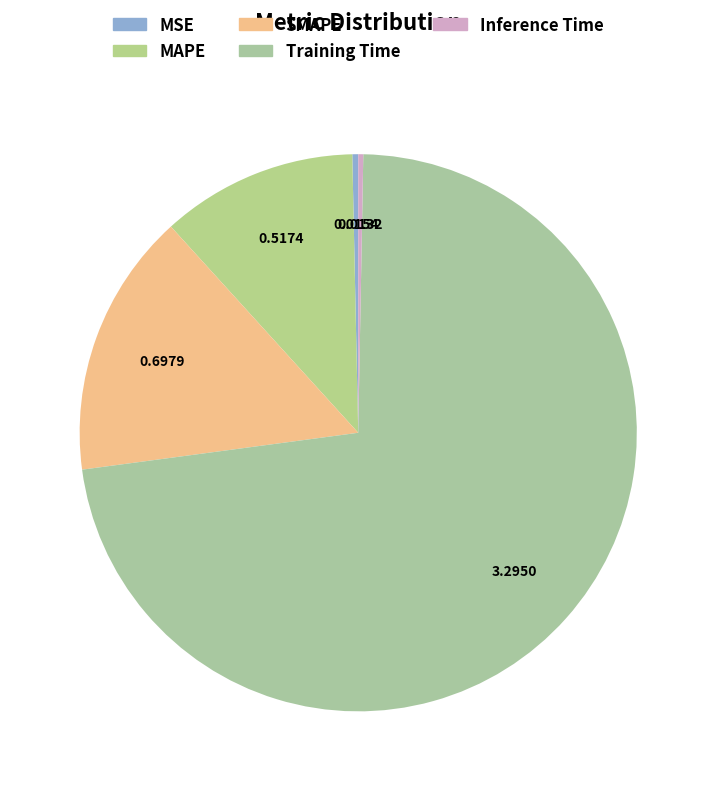

How many slices are in this pie chart?

5